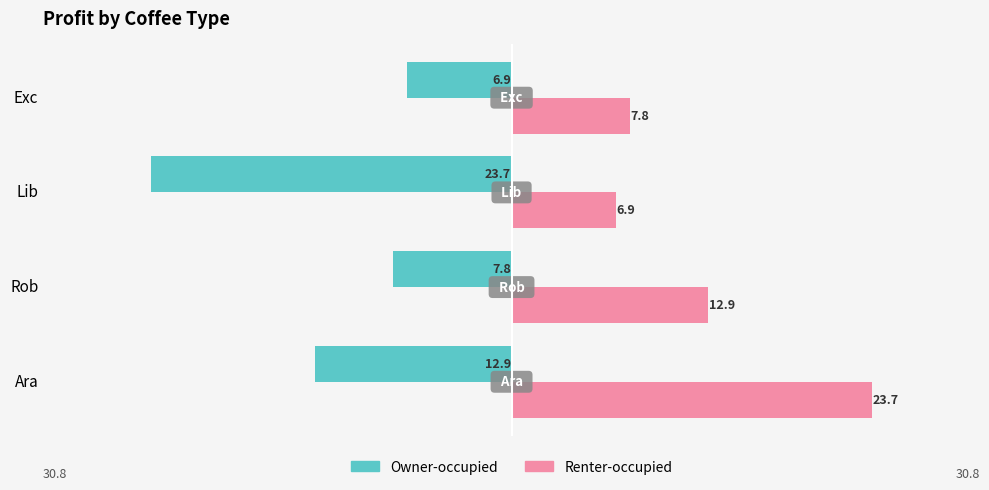

Is it true that Owner-occupied equals -12.2 at Rob?

False